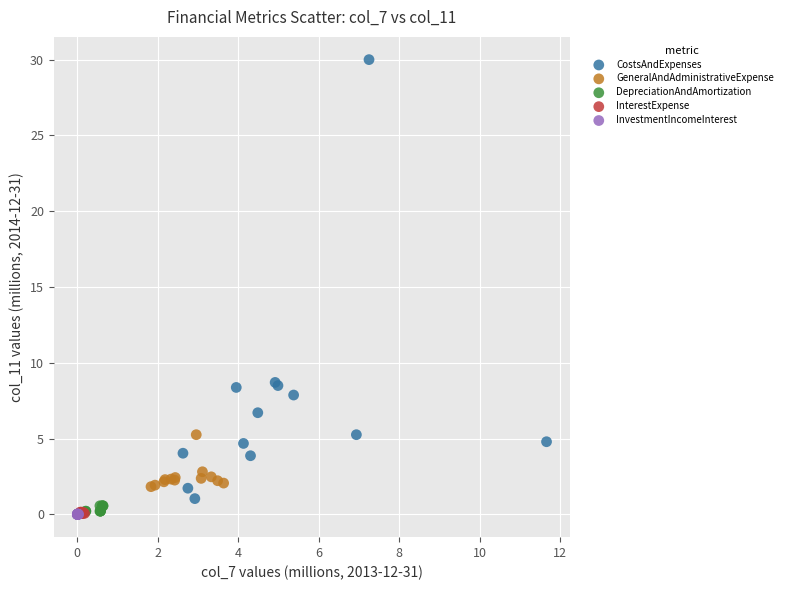

Which series reaches the maximum Y coordinate?

CostsAndExpenses